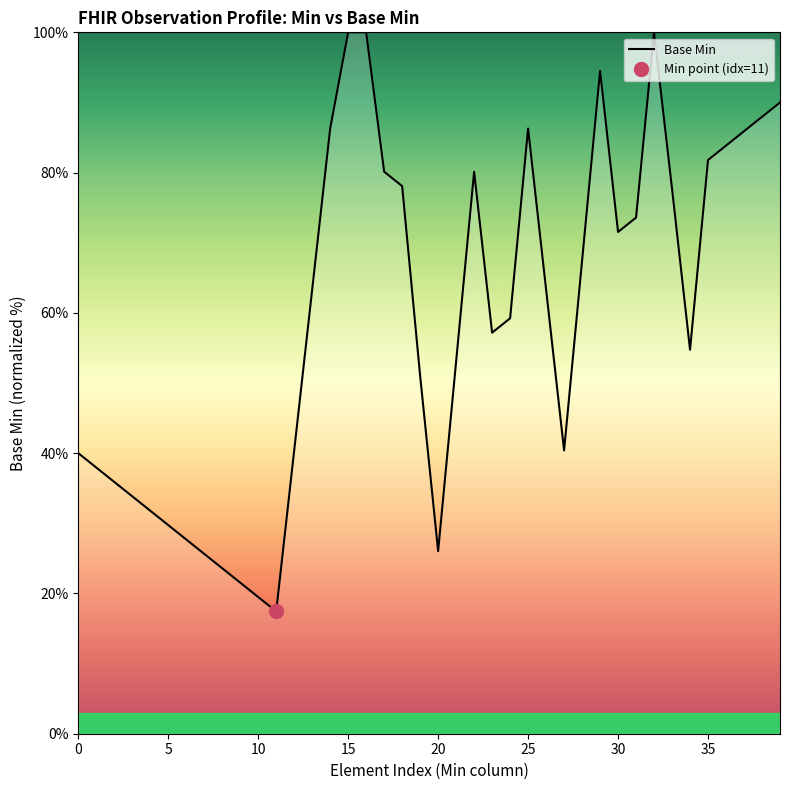

Where is the data nearest to the value 58?

23